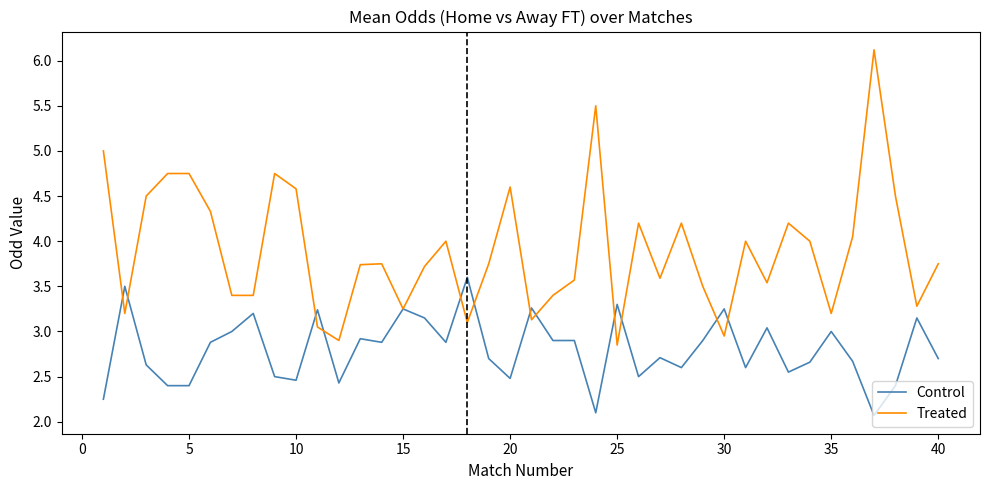

Which series has the largest range (max minus min)?

Treated